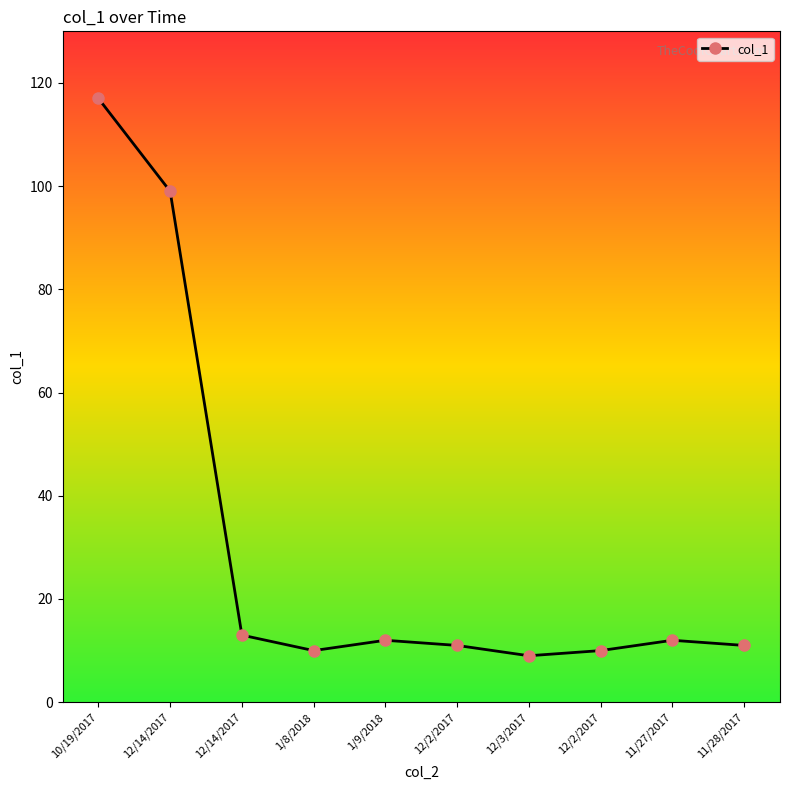

How many series are shown in this chart?

1